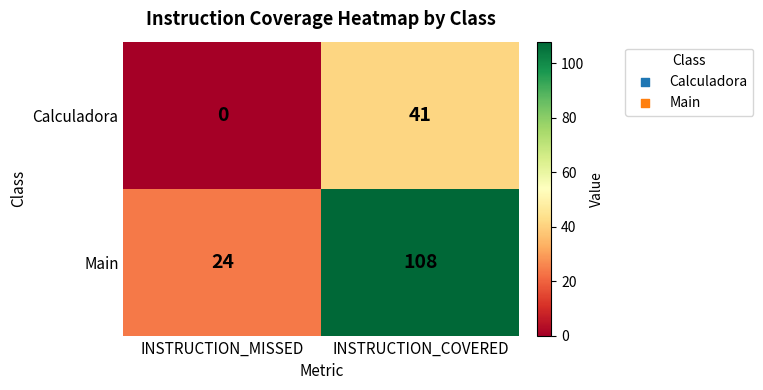

What is the total value across all series at INSTRUCTION_MISSED?

24